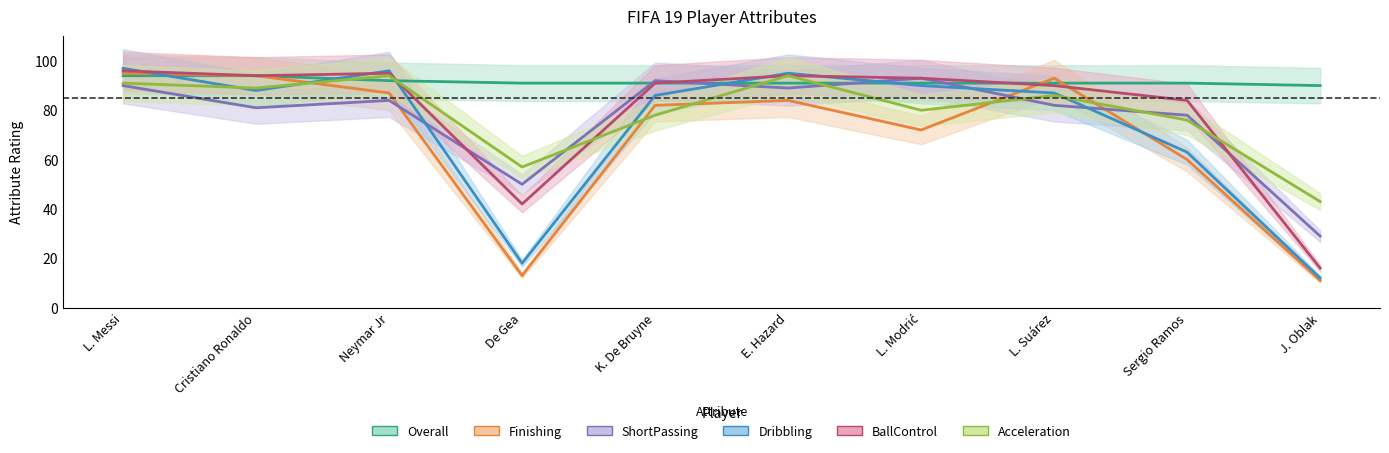

What is the total value across all series at L. Suárez?

529